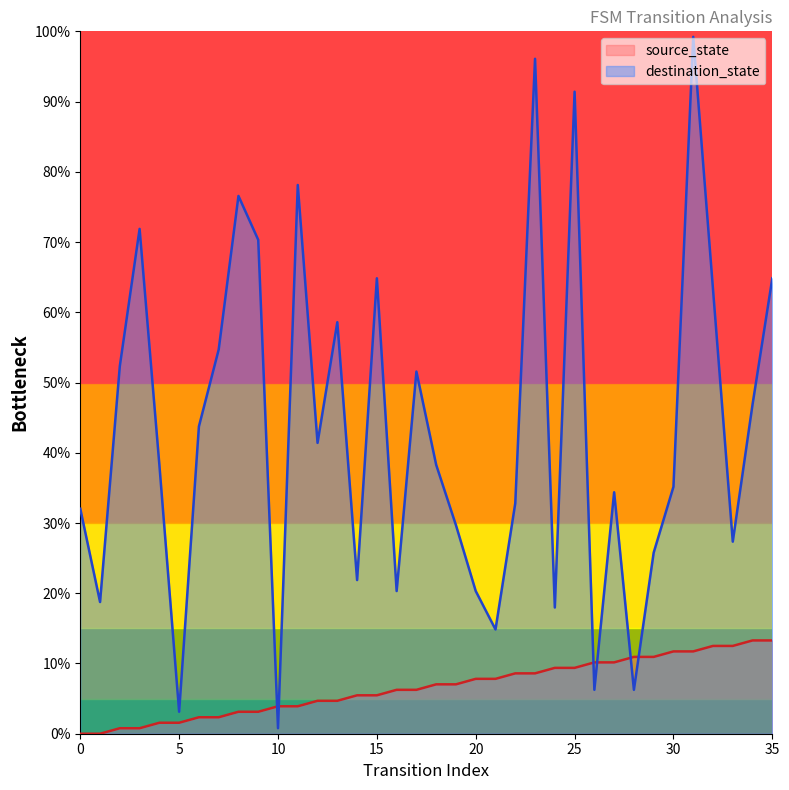

Reading left to right, list all the values displayed in this chart.

source_state: 0.0	0.0	0.8	0.8	1.6	1.6	2.3	2.3	3.1	3.1	3.9	3.9	4.7	4.7	5.5	5.5	6.2	6.2	7.0	7.0	7.8	7.8	8.6	8.6	9.4	9.4	10.2	10.2	10.9	10.9	11.7	11.7	12.5	12.5	13.3	13.3
destination_state: 32.0	18.8	52.3	71.9	38.3	3.1	43.8	54.7	76.6	70.3	0.8	78.1	41.4	58.6	21.9	64.8	20.3	51.6	38.3	29.7	20.3	14.8	32.8	96.1	18.0	91.4	6.2	34.4	6.2	25.8	35.2	99.2	63.3	27.3	46.9	64.8